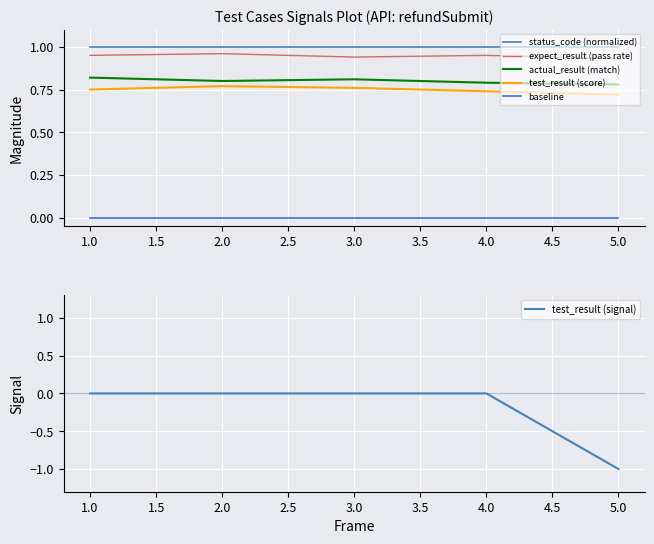

True or false: status_code (normalized) and test_result (signal) intersect in this chart.

False